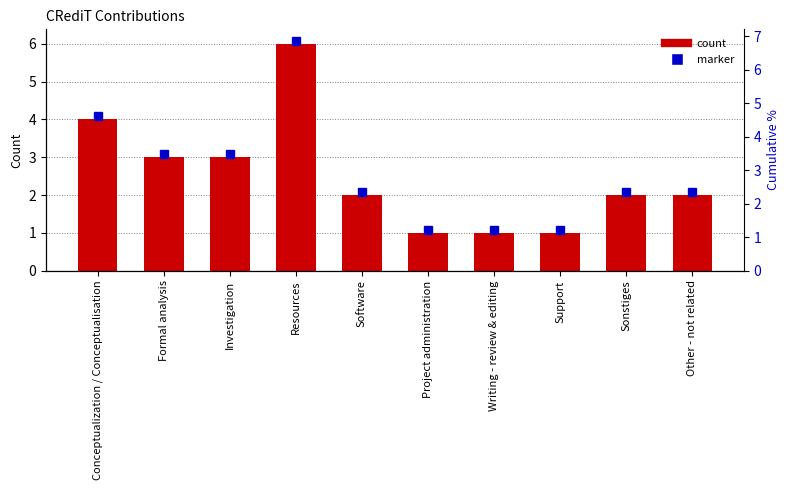

Reading right to left, what are all the values shown in this chart?

Other - not related=2	Sonstiges=2	Support=1	Writing - review & editing=1	Project administration=1	Software=2	Resources=6	Investigation=3	Formal analysis=3	Conceptualization / Conceptualisation=4